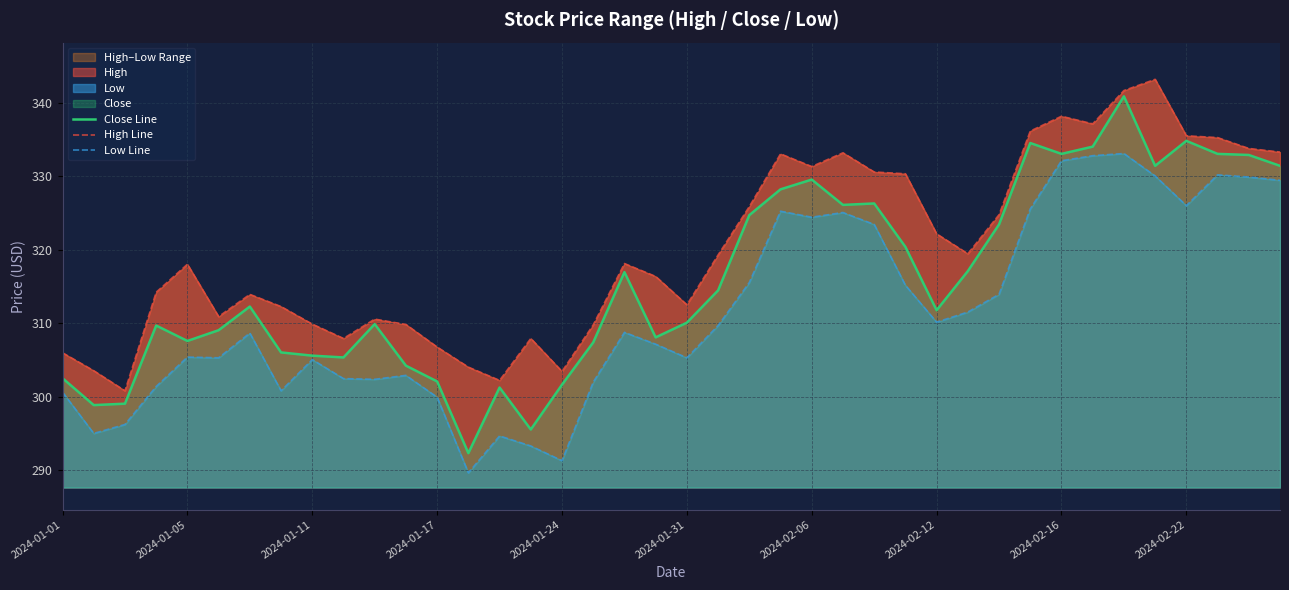

In High Line, how many points are lower than both neighbors (excluding endpoints)?

9